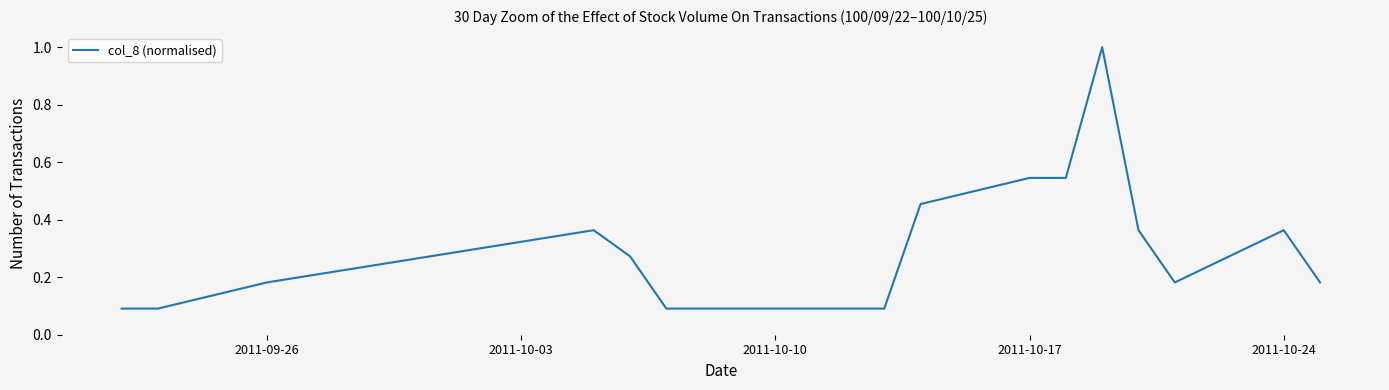

What is the difference between the maximum and minimum values?

0.9